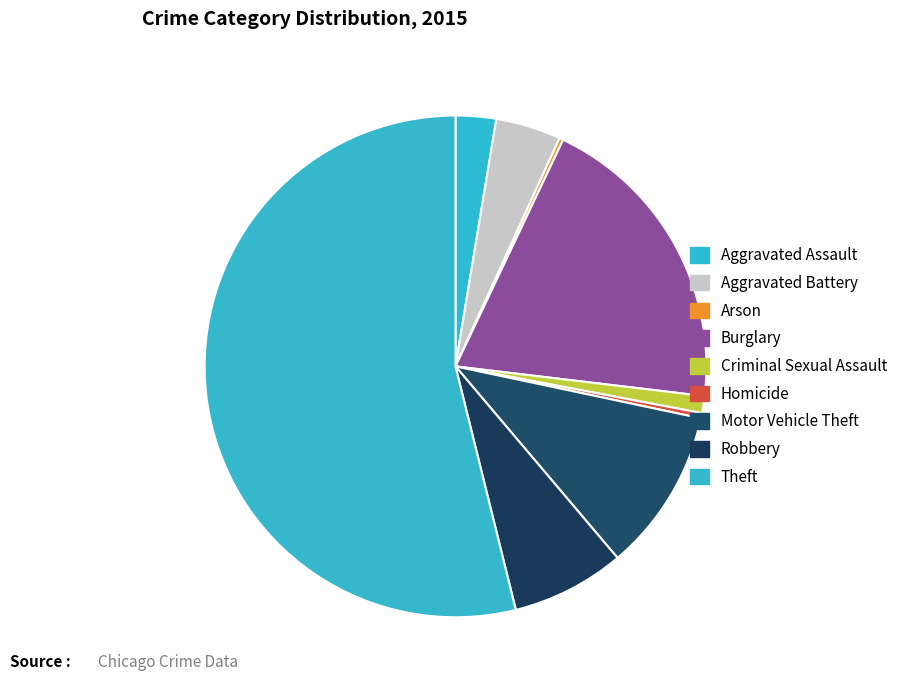

To the nearest percent, what is the difference between the largest and smallest slice percentages?

54%